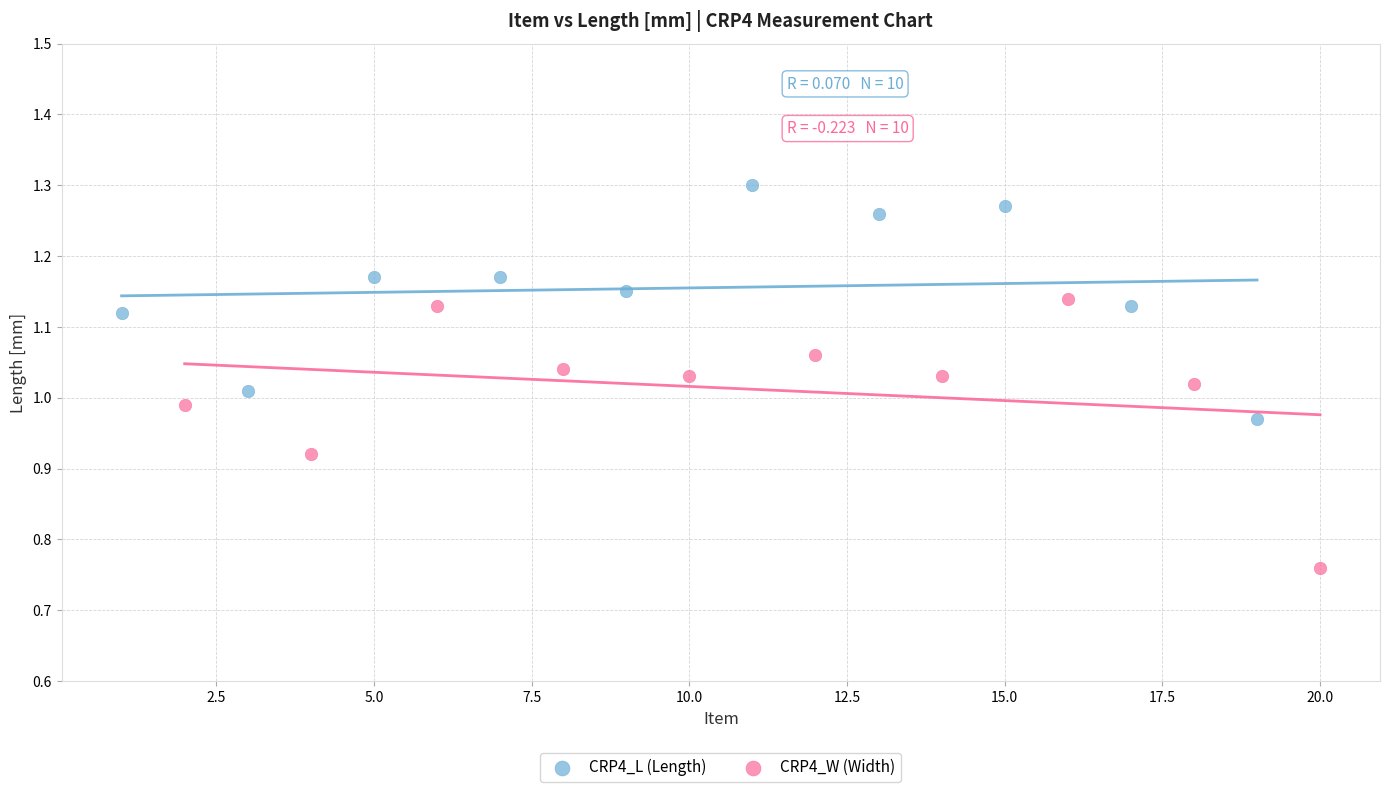

What are all the series names shown in the legend?

CRP4_L (Length), CRP4_W (Width)